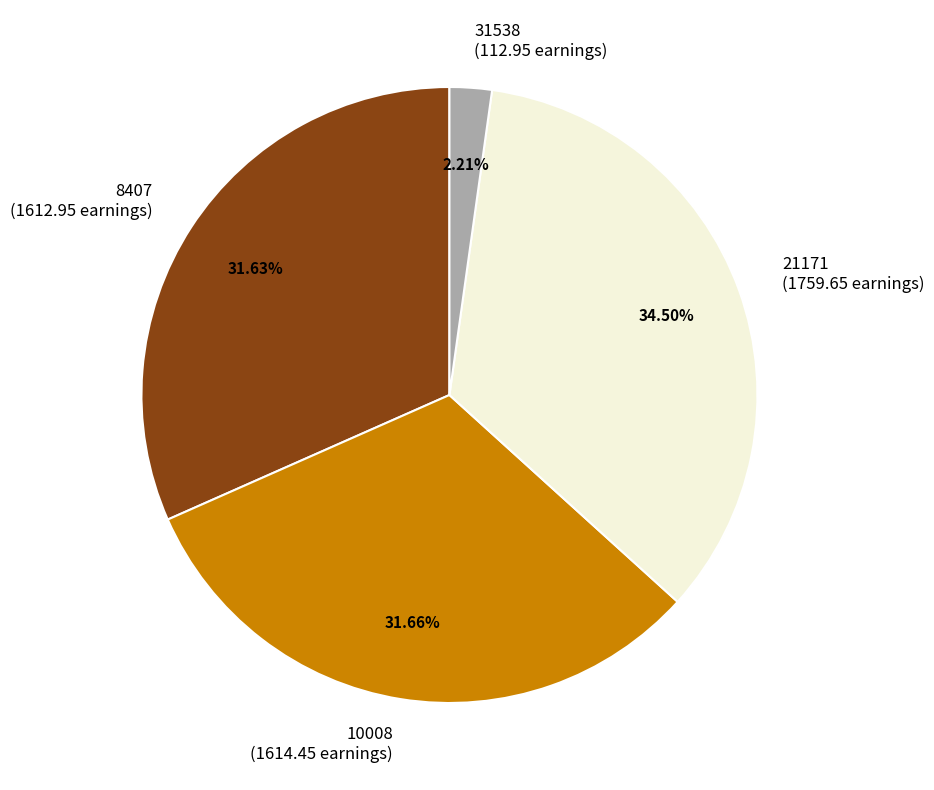

How much of the chart is everything except 31538?

97.8%